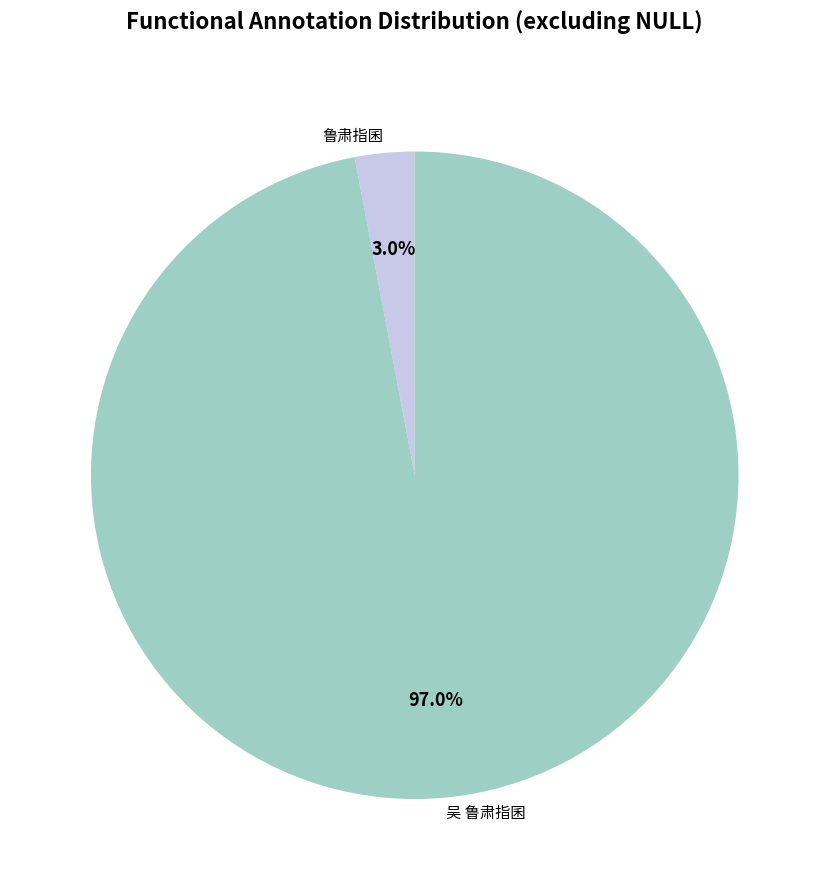

How many segments does this pie chart have?

2